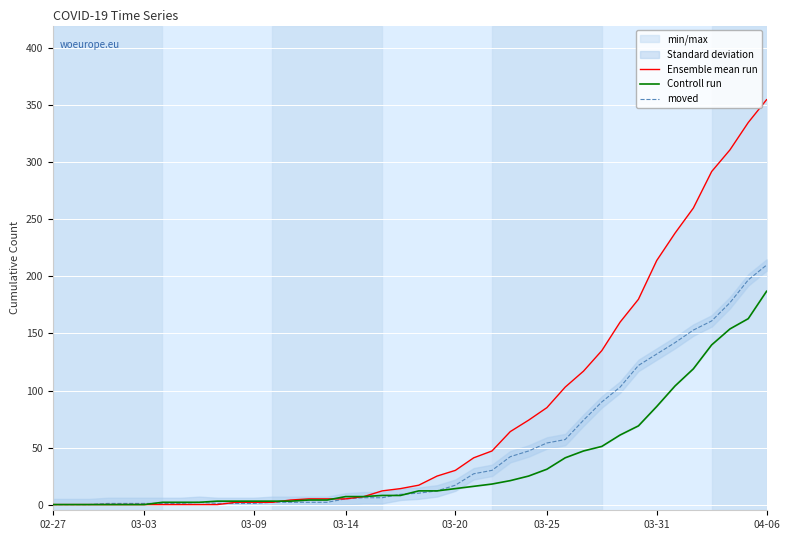

True or false: moved and Ensemble mean run intersect in this chart.

True